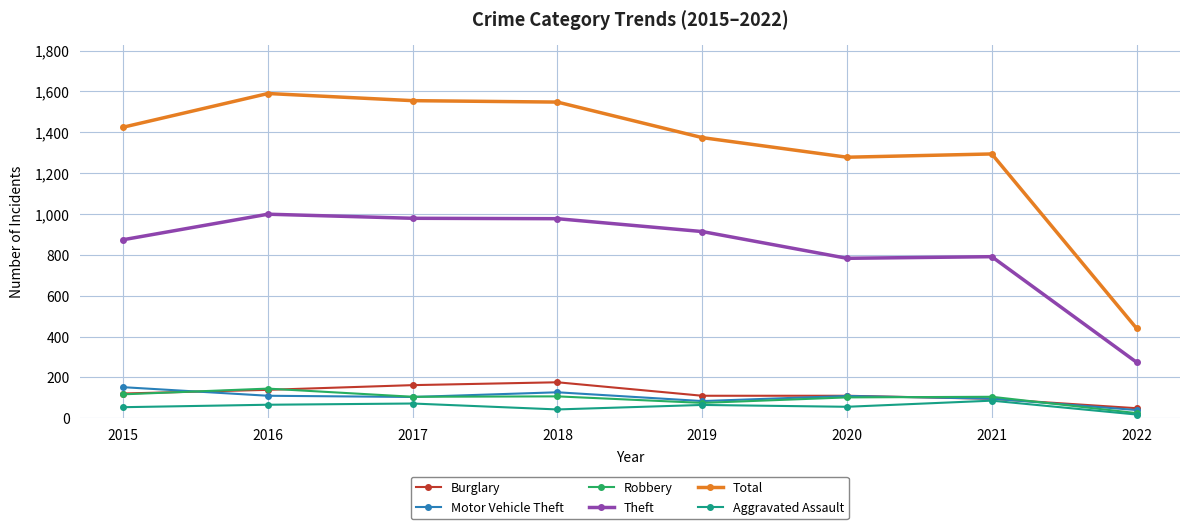

What is the sum of all Theft values?

6591